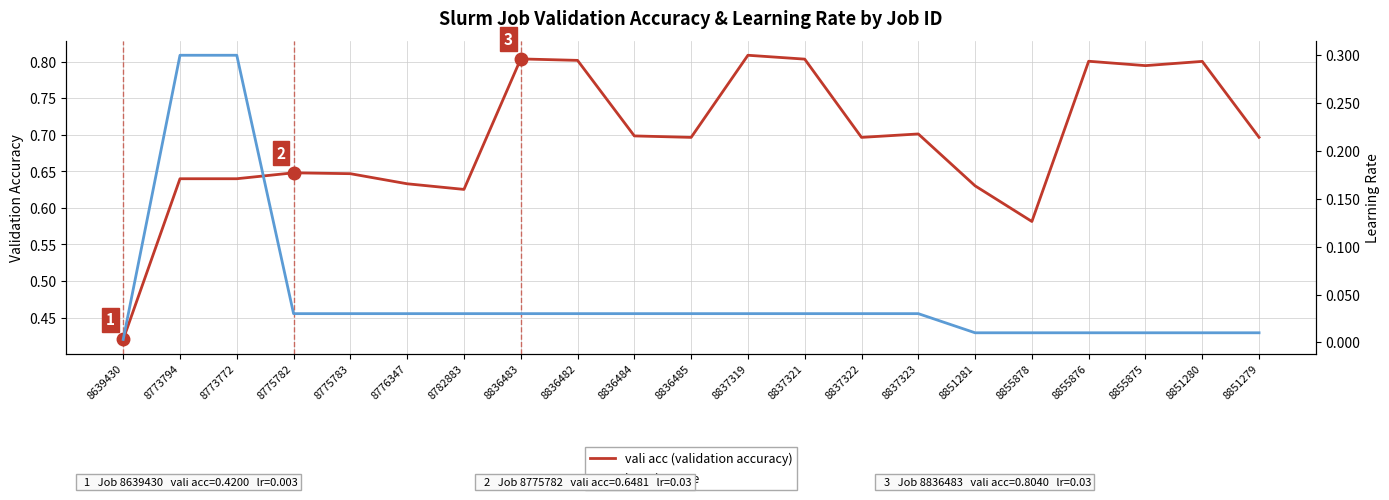

At 8837323, list the series in order from largest to smallest.

vali acc (validation accuracy), learning rate